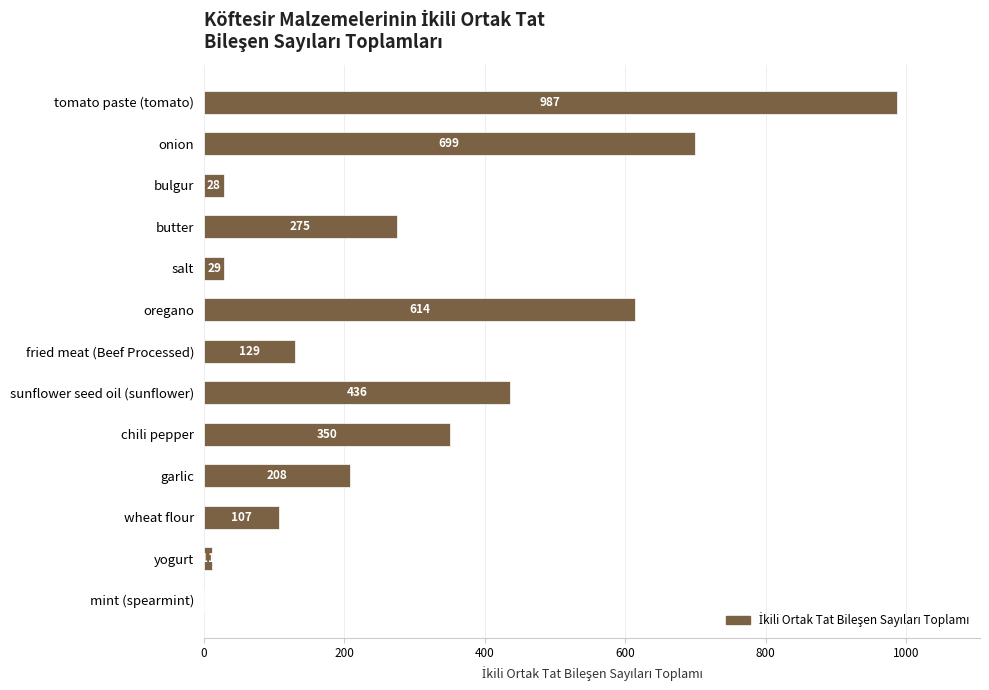

How many positive values are there?

12